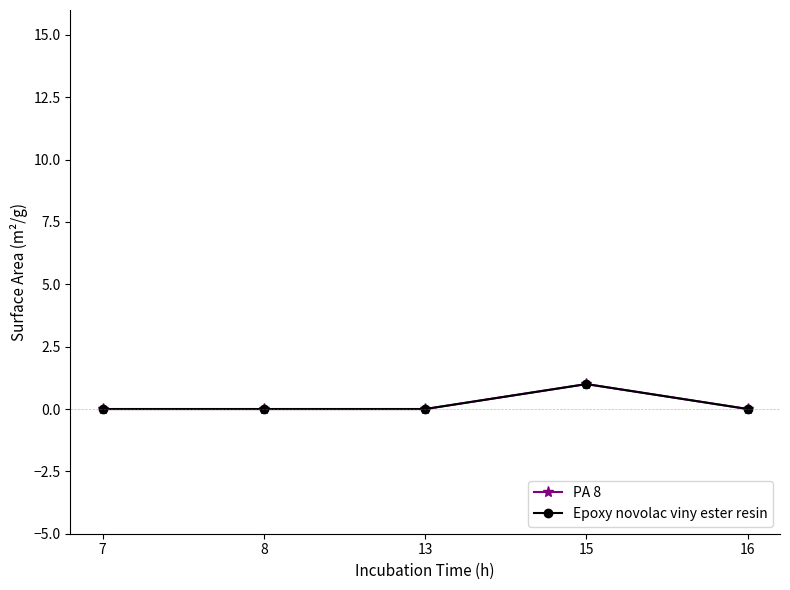

Does the chart have visible grid lines?

No